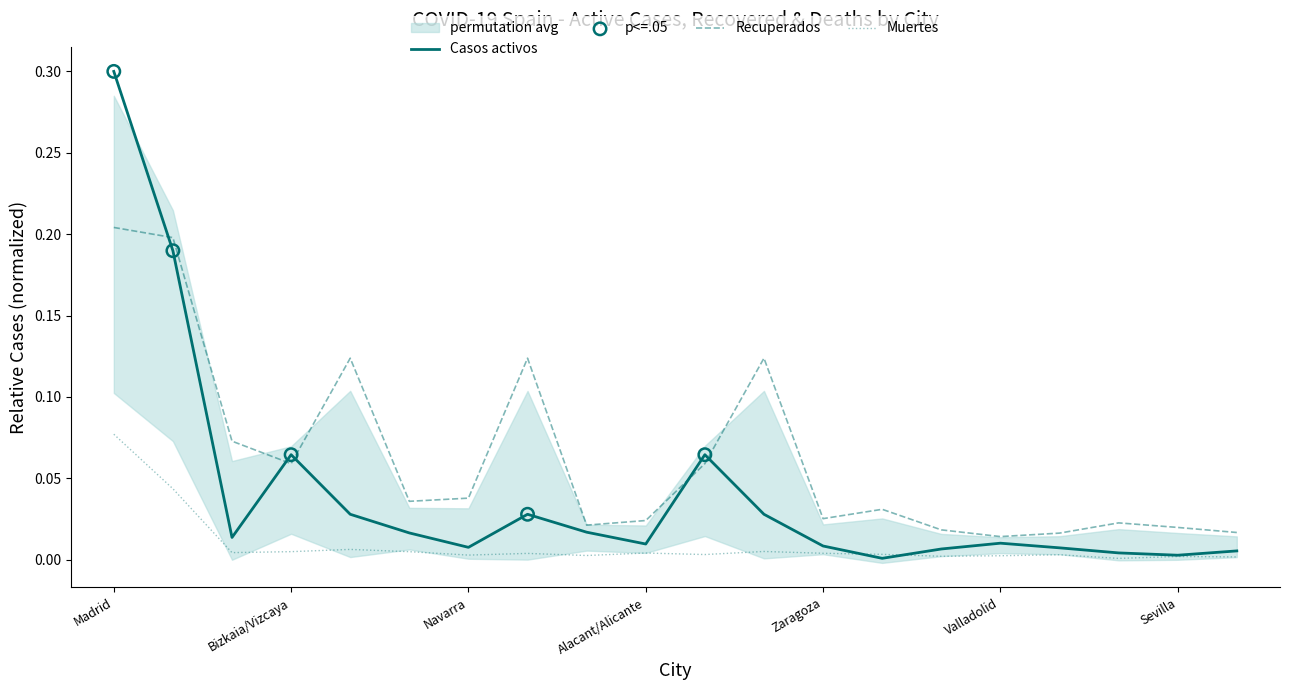

Which series contains the lowest Y value?

Muertes